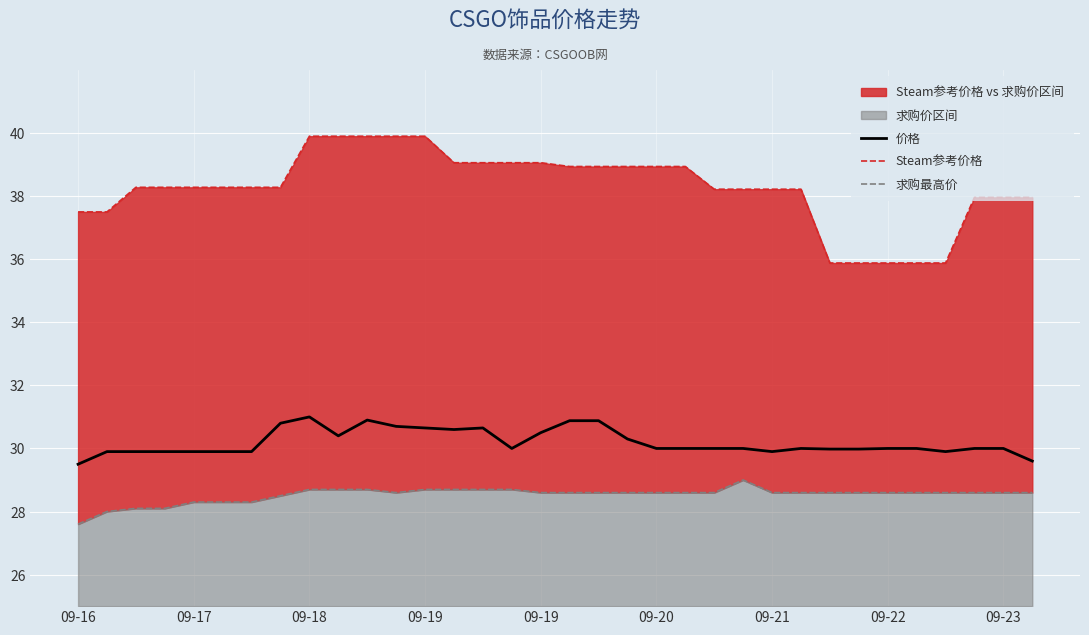

What value does the 价格 series have at 26?

30.0